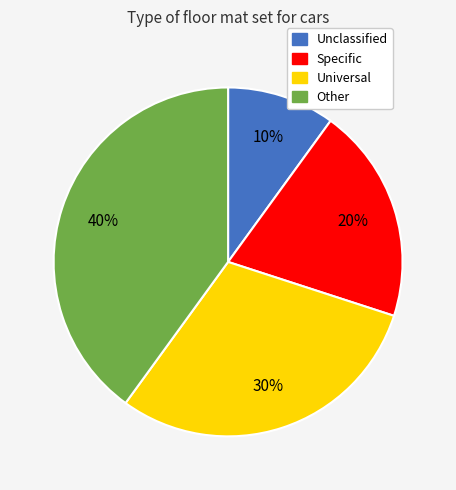

Is there a majority slice in this chart?

No